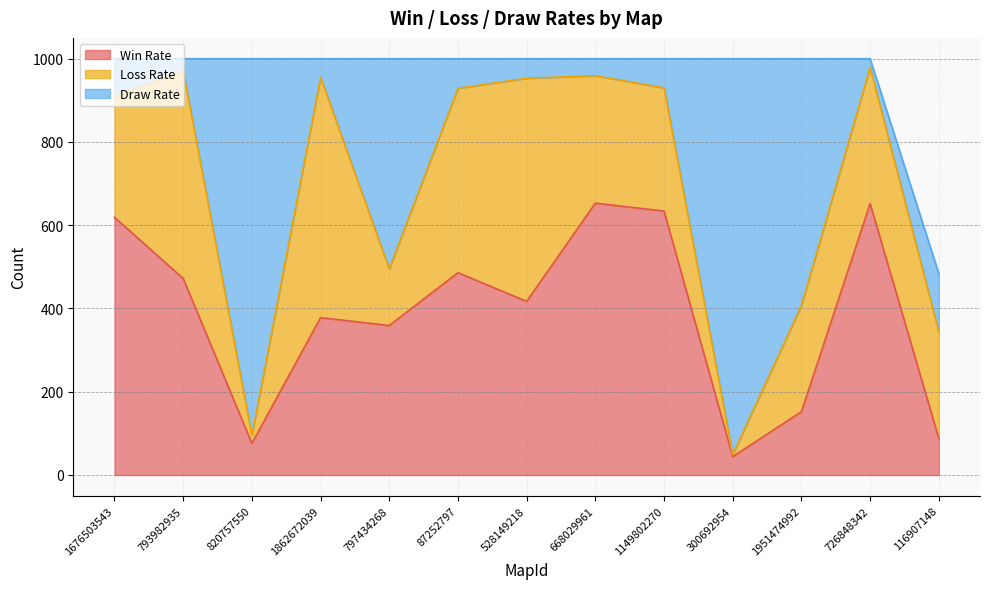

How many interior local valleys does the Draw Rate series have?

4